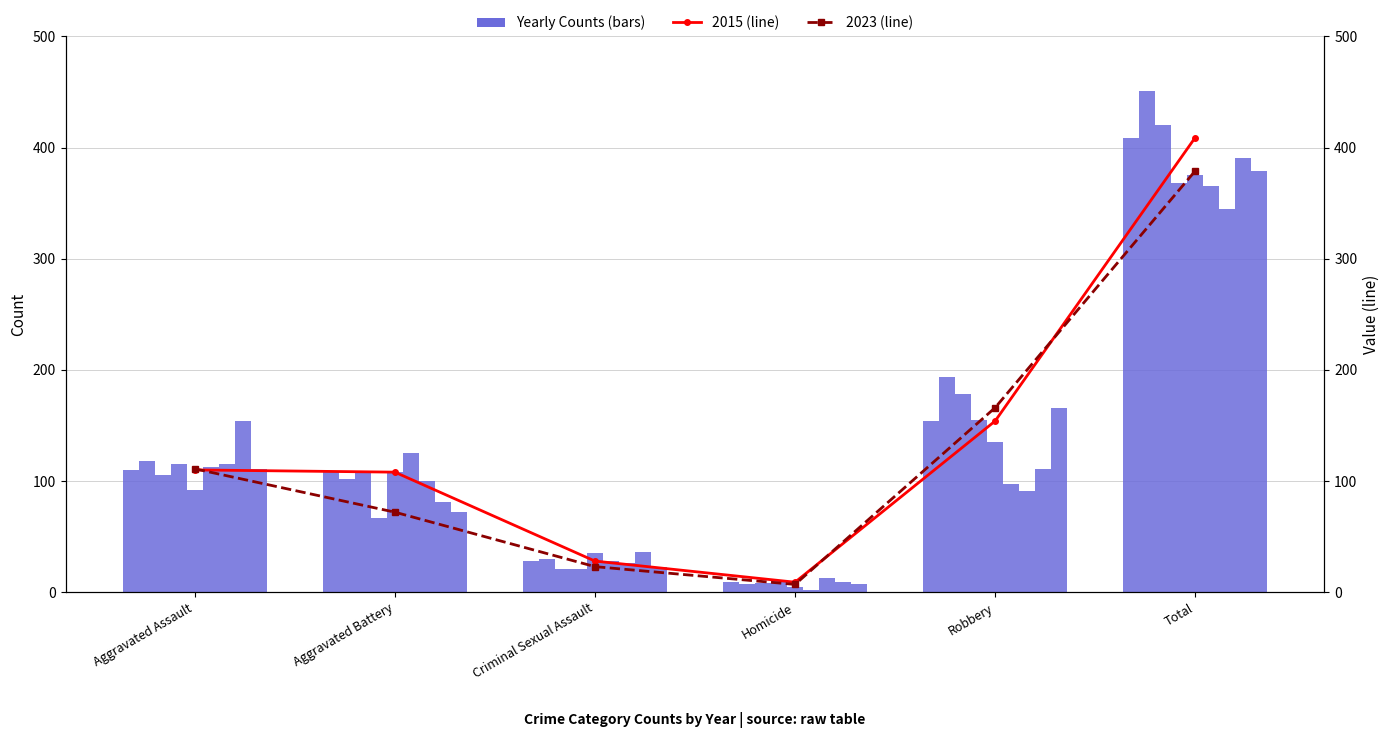

Read the 2015 trend value at Aggravated Battery.

108